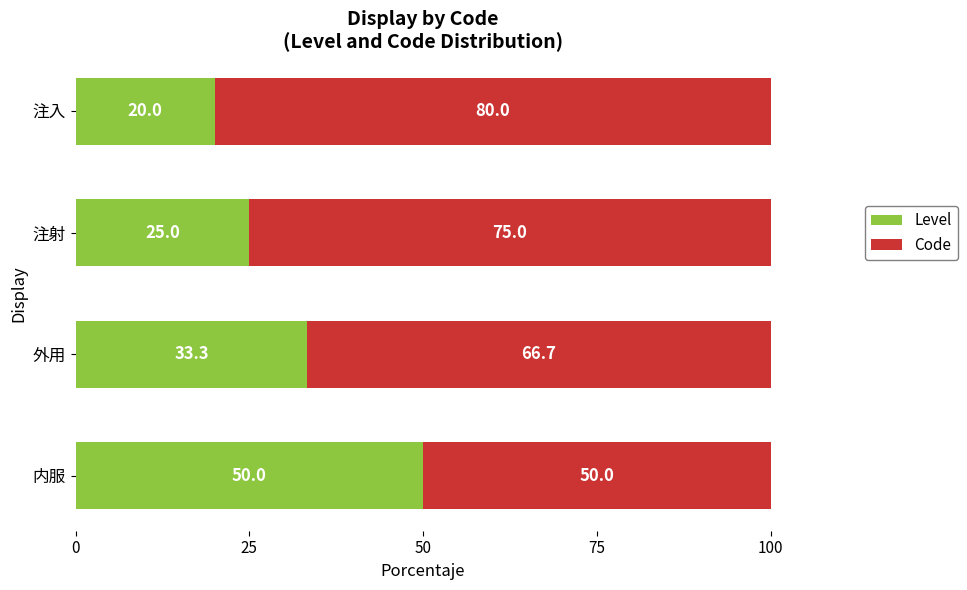

What are all the series names shown in the legend?

Level, Code